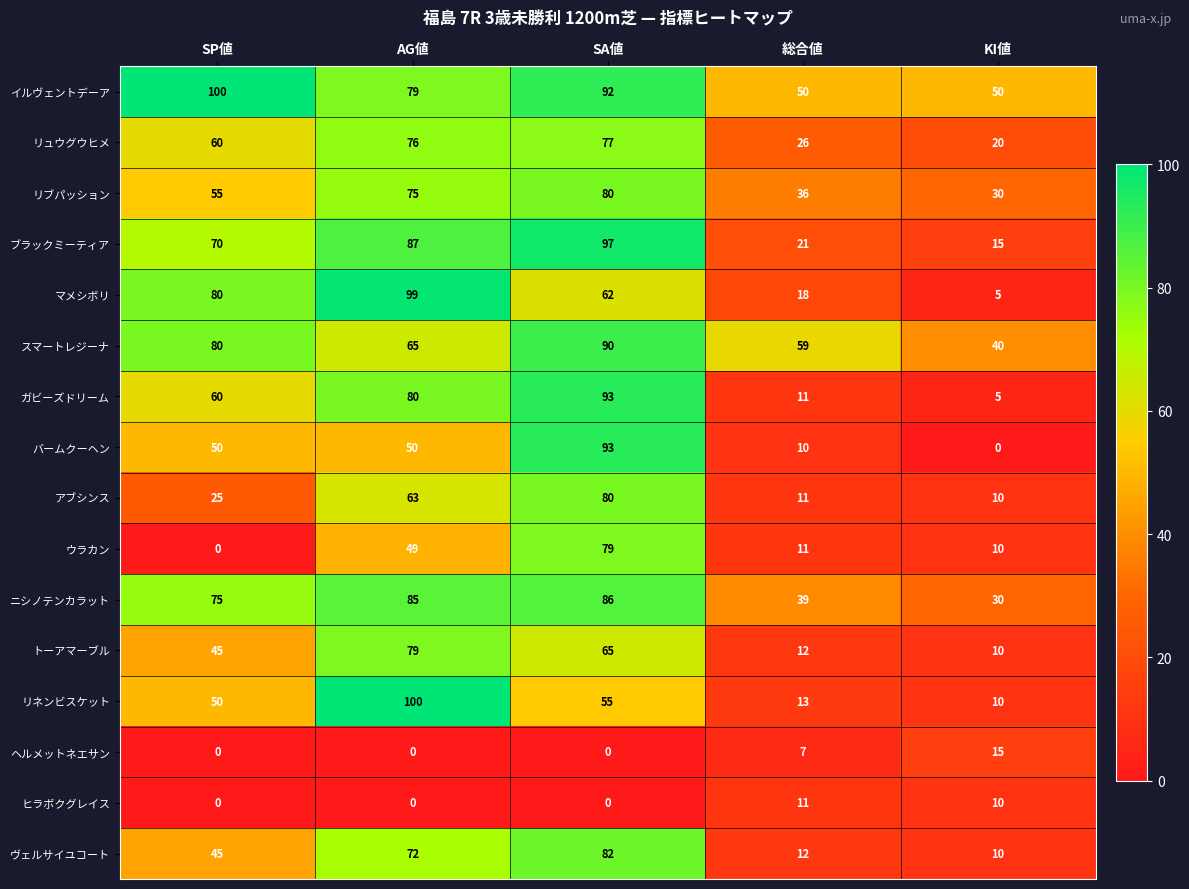

At which label is トーアマーブル closest to 44?

SP値